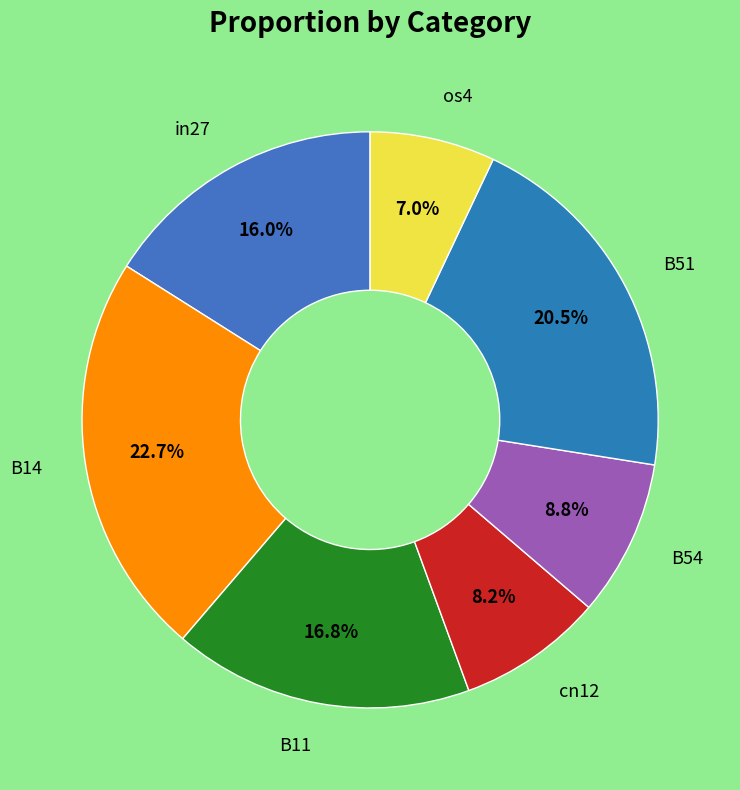

Count the number of slices in the pie.

7